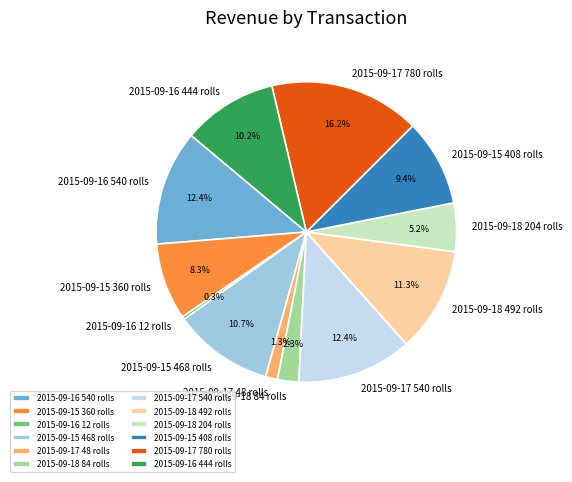

The 2015-09-18 204 rolls slice represents 1% of the pie. True or false?

False